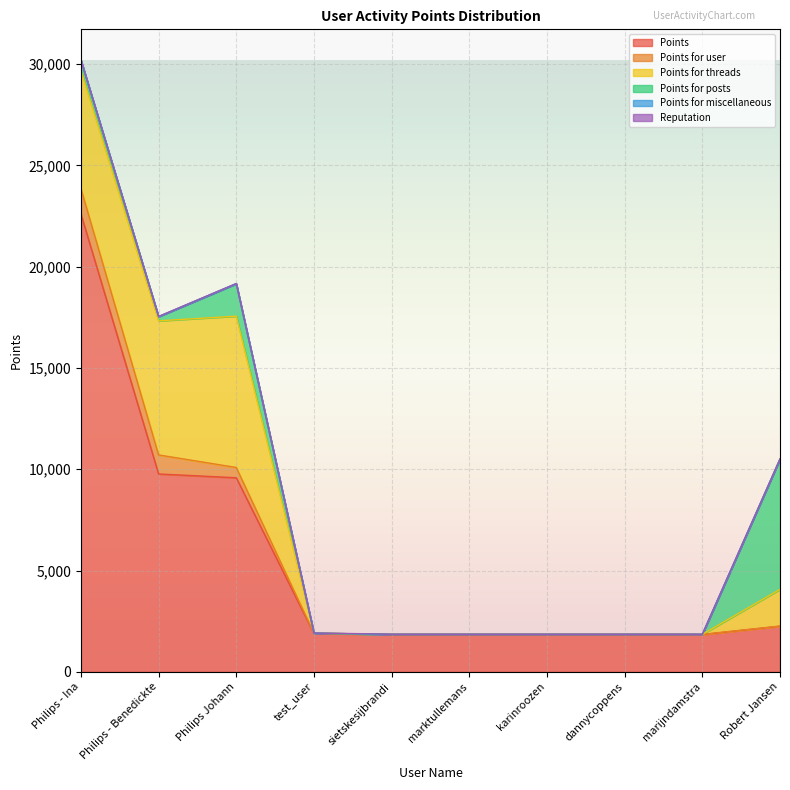

Reading left to right, extract all data points from this chart.

Points: Philips - Ina=22602	Philips - Benedickte=9766	Philips Johann=9579	test_user=1897	sietskesijbrandi=1838	marktullemans=1838	karinroozen=1838	dannycoppens=1838	marijndamstra=1838	Robert Jansen=2250
Points for user: Philips - Ina=1251	Philips - Benedickte=940	Philips Johann=507	test_user=10	sietskesijbrandi=10	marktullemans=10	karinroozen=10	dannycoppens=10	marijndamstra=10	Robert Jansen=10
Points for threads: Philips - Ina=5825	Philips - Benedickte=6618	Philips Johann=7469	test_user=0	sietskesijbrandi=0	marktullemans=0	karinroozen=0	dannycoppens=0	marijndamstra=0	Robert Jansen=1811
Points for posts: Philips - Ina=515	Philips - Benedickte=208	Philips Johann=1603	test_user=0	sietskesijbrandi=0	marktullemans=0	karinroozen=0	dannycoppens=0	marijndamstra=0	Robert Jansen=6432
Points for miscellaneous: Philips - Ina=0	Philips - Benedickte=0	Philips Johann=0	test_user=0	sietskesijbrandi=0	marktullemans=0	karinroozen=0	dannycoppens=0	marijndamstra=0	Robert Jansen=0
Reputation: Philips - Ina=10	Philips - Benedickte=10	Philips Johann=10	test_user=10	sietskesijbrandi=10	marktullemans=10	karinroozen=10	dannycoppens=10	marijndamstra=10	Robert Jansen=10